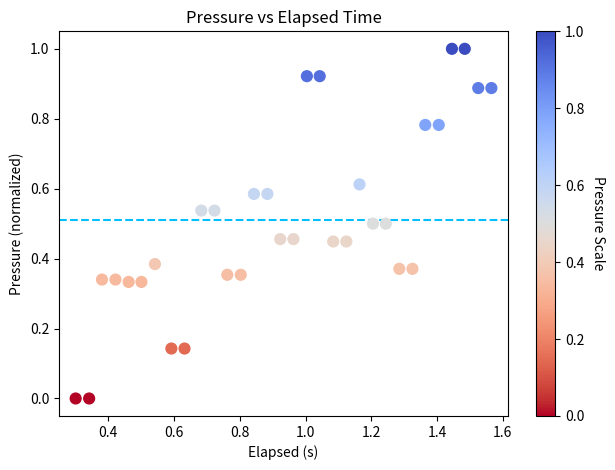

What is the range of Y values (max minus min)?

1.0